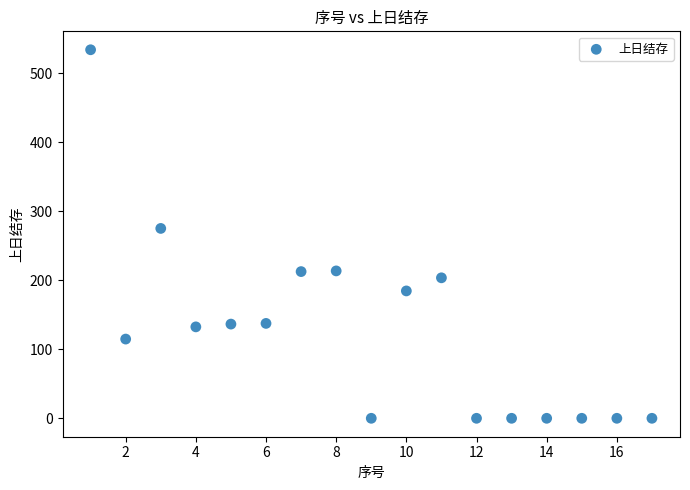

What Y value in the scatter plot is closest to 267?

275.2